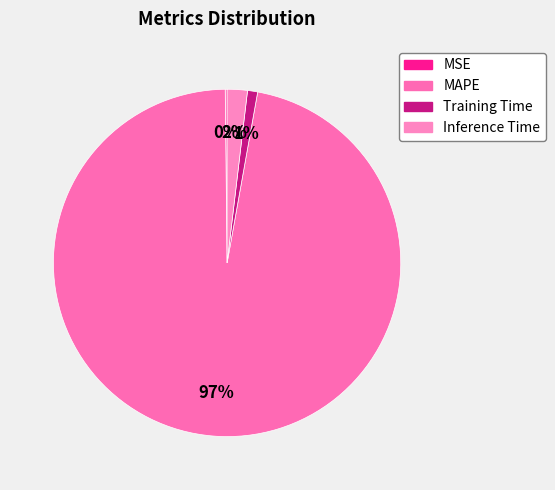

Is there a majority slice in this chart?

Yes